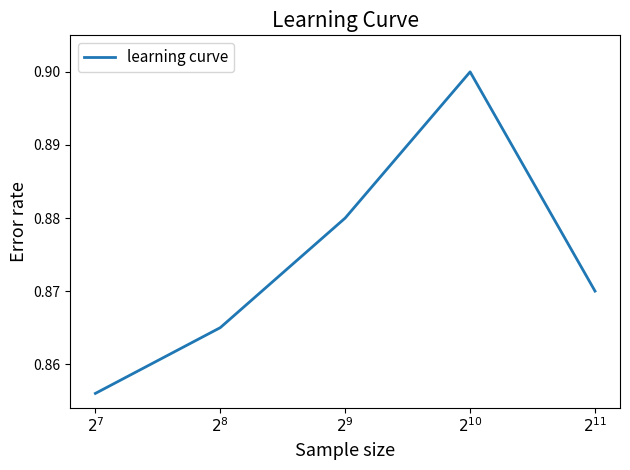

At which category does the chart reach its minimum across all series?

$2^7$